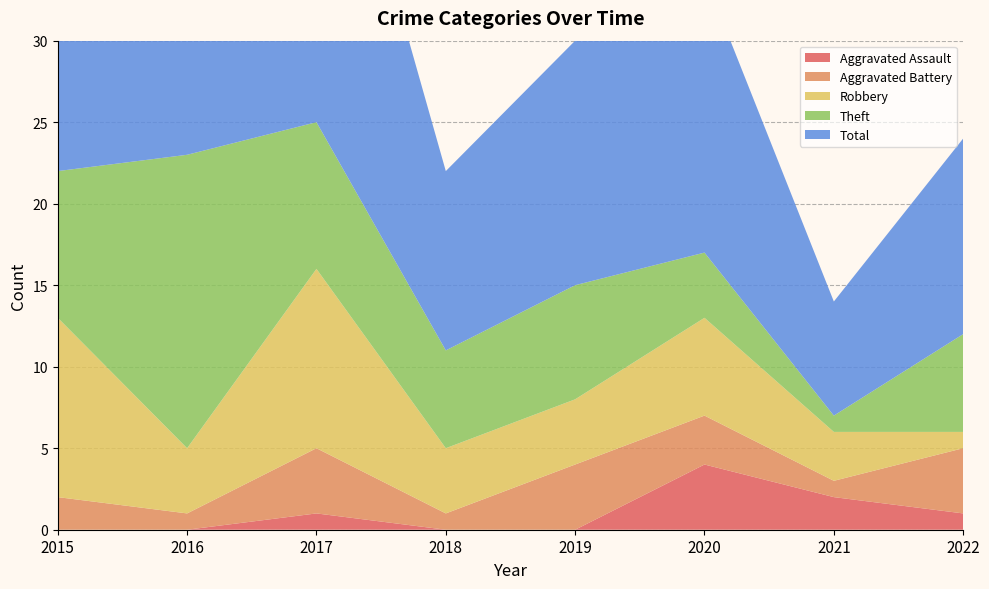

Reading left to right, what are all the values shown in this chart?

Aggravated Assault: 2015=0	2016=0	2017=1	2018=0	2019=0	2020=4	2021=2	2022=1
Aggravated Battery: 2015=2	2016=1	2017=4	2018=1	2019=4	2020=3	2021=1	2022=4
Robbery: 2015=11	2016=4	2017=11	2018=4	2019=4	2020=6	2021=3	2022=1
Theft: 2015=9	2016=18	2017=9	2018=6	2019=7	2020=4	2021=1	2022=6
Total: 2015=23	2016=23	2017=25	2018=11	2019=15	2020=17	2021=7	2022=12